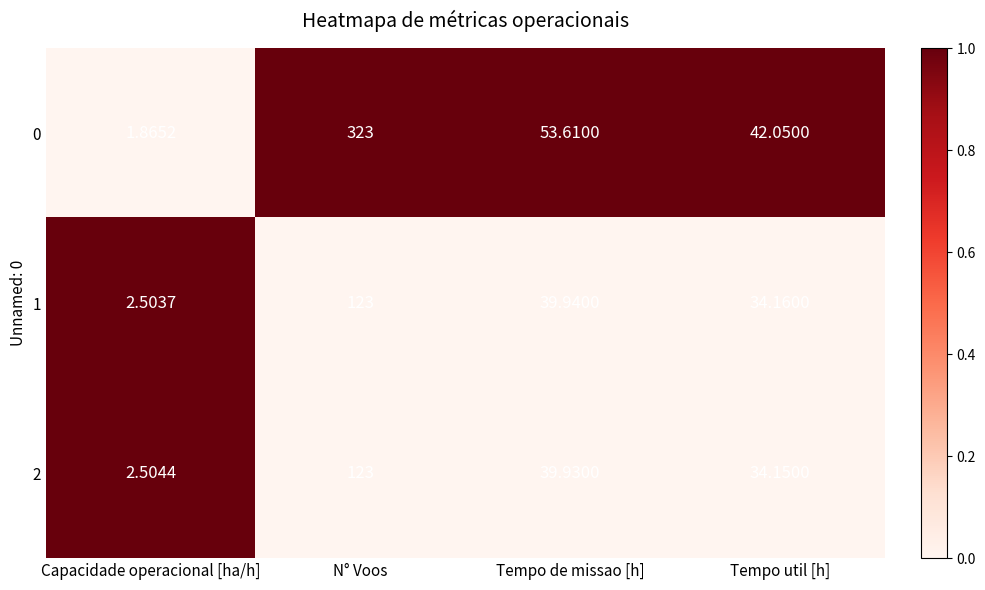

Where does the 1 series first go above 39?

N° Voos